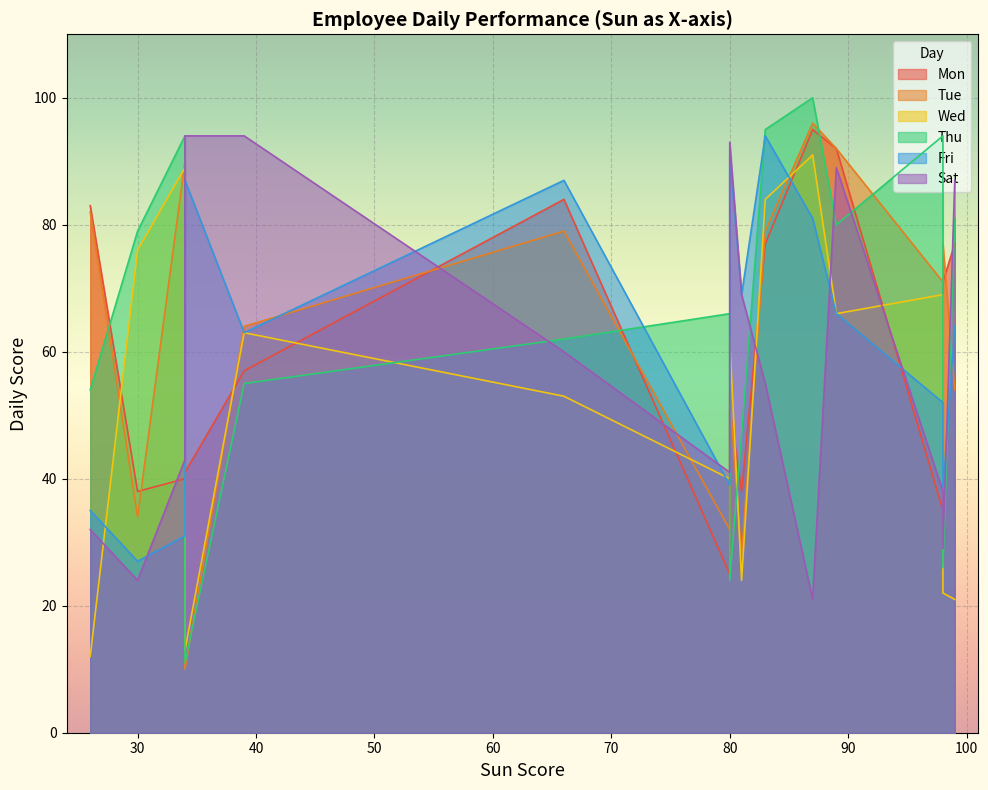

Where is the first local minimum for Thu?

34